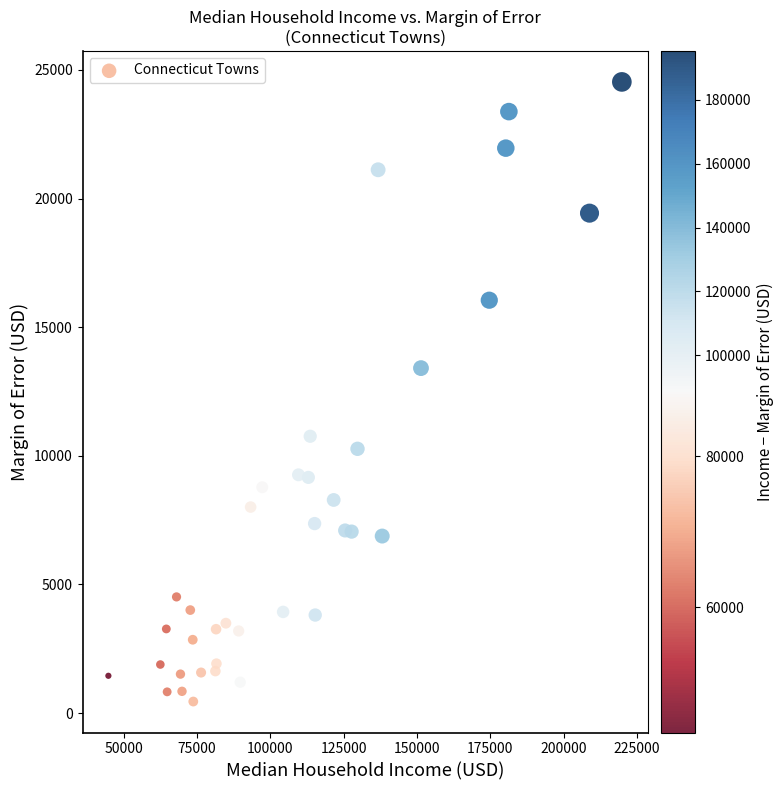

What Y value in the scatter plot is closest to 12492?

13410